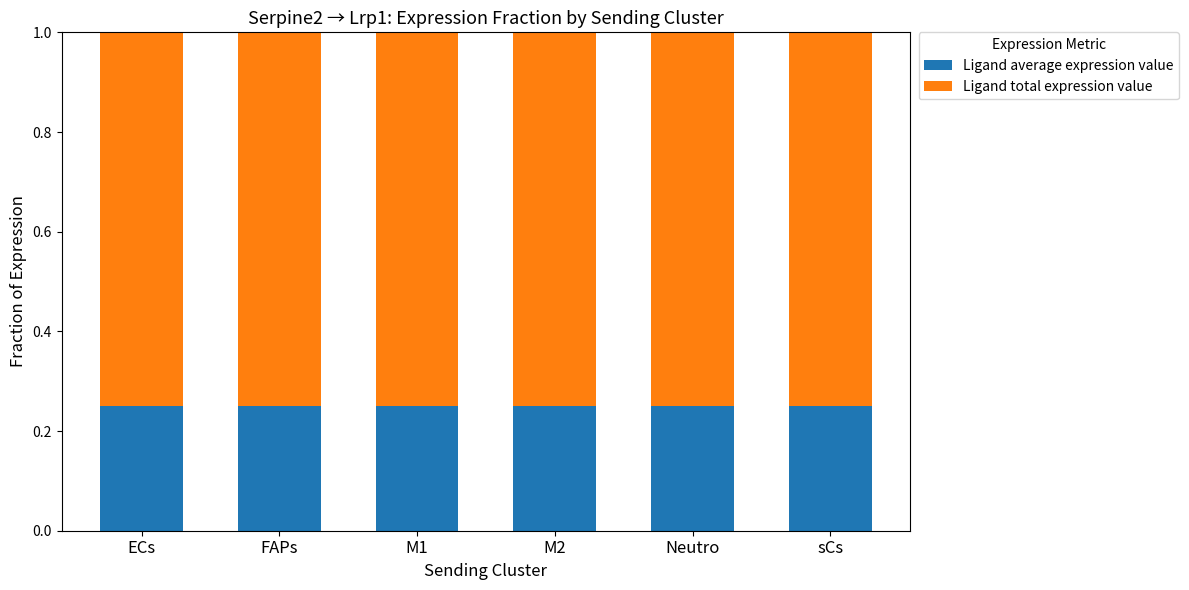

True or false: Ligand average expression value has a value of 0.1 at M1.

False